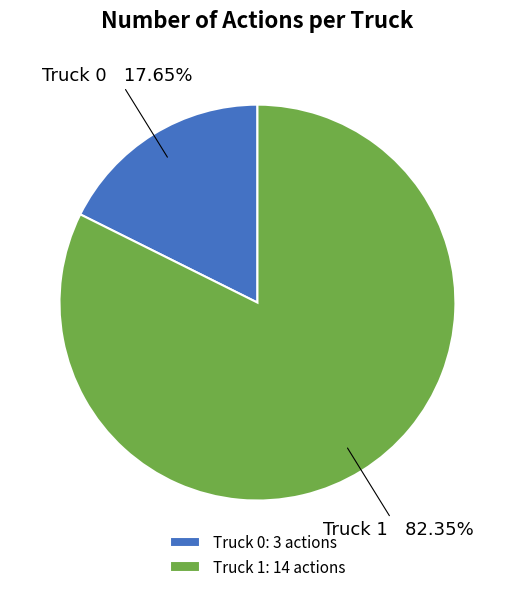

Rank the categories by value from highest to lowest.

Truck 1, Truck 0